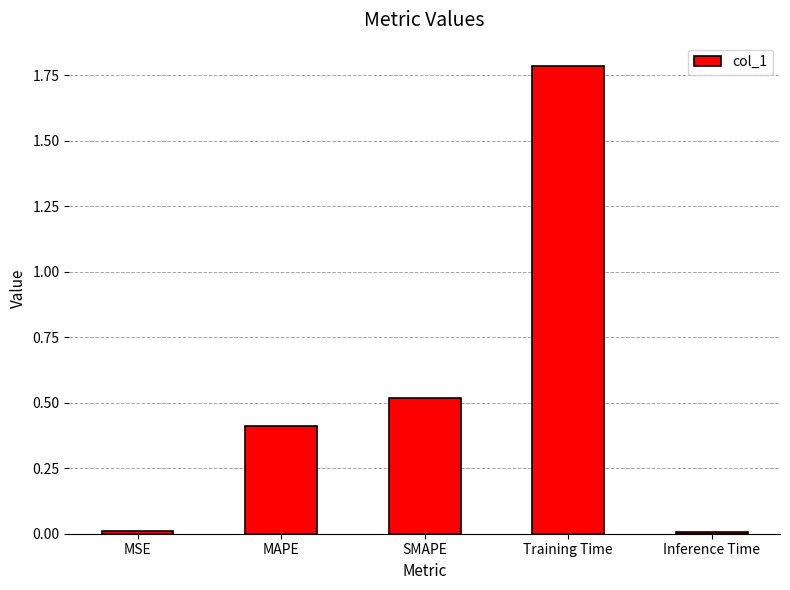

What is the value of the 4th bar from the left?

1.8